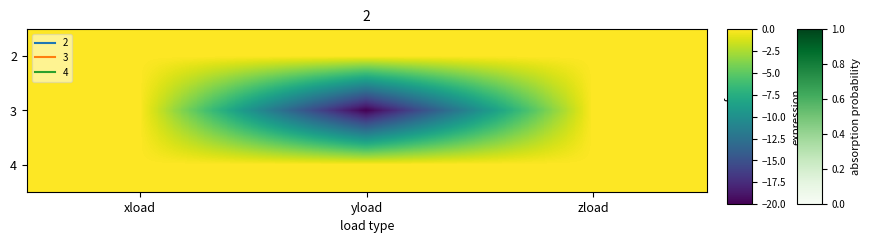

Reading right to left, extract all data points from this chart.

2: zload=0	yload=0	xload=0
3: zload=0	yload=-20	xload=0
4: zload=0	yload=0	xload=0